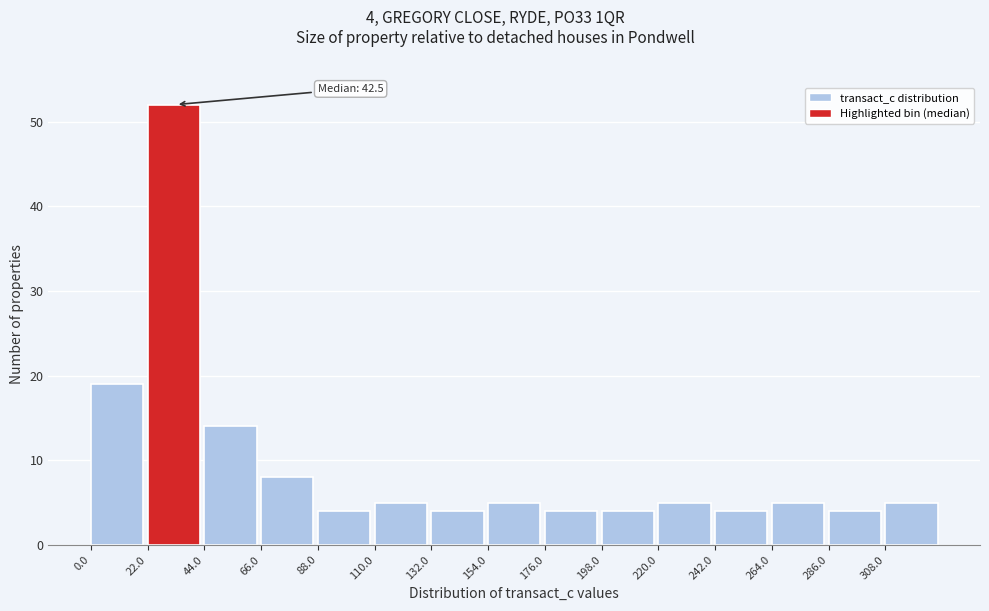

Over which range of the x-axis is the bar tallest?

22 to 44